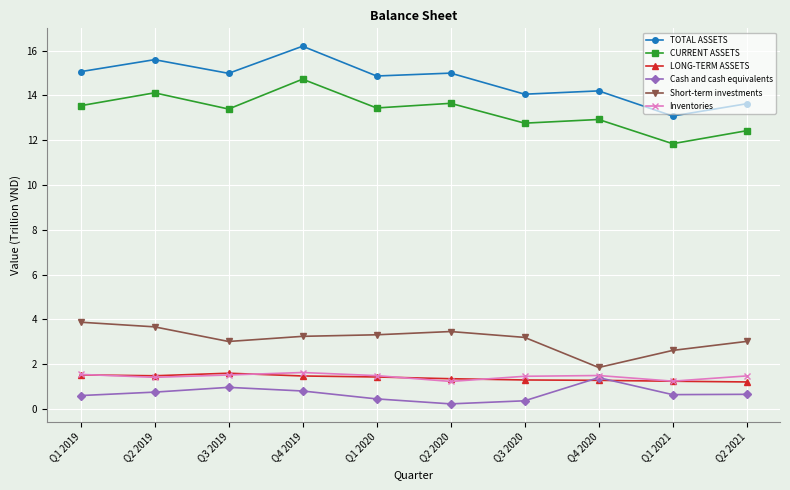

Which series has the largest total across all categories?

TOTAL ASSETS